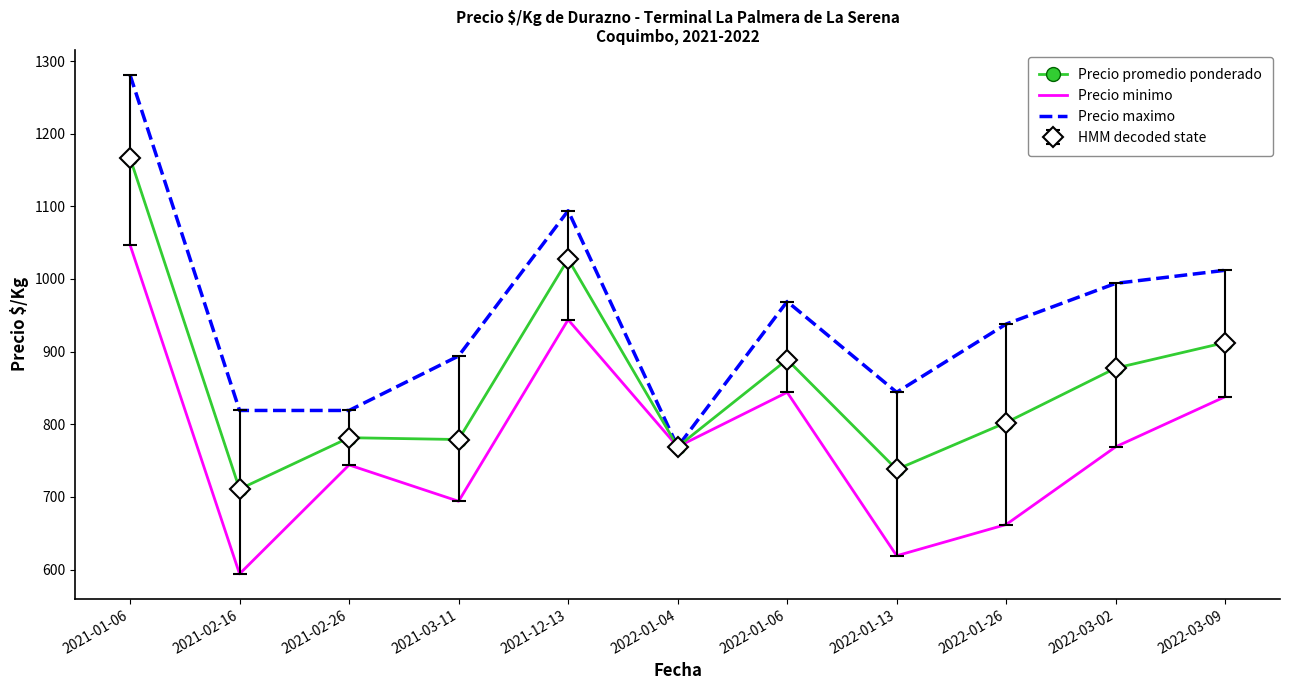

Reading left to right, extract all data points from this chart.

Precio promedio ponderado: 1166.7	710.7	781.5	779.0	1027.3	769.0	889.0	737.8	802.4	877.3	912.5
Precio minimo: 1047.0	594.0	744.0	694.0	944.0	769.0	844.0	619.0	662.0	769.0	838.0
Precio maximo: 1281.0	819.0	819.0	894.0	1094.0	769.0	969.0	844.0	938.0	994.0	1012.0